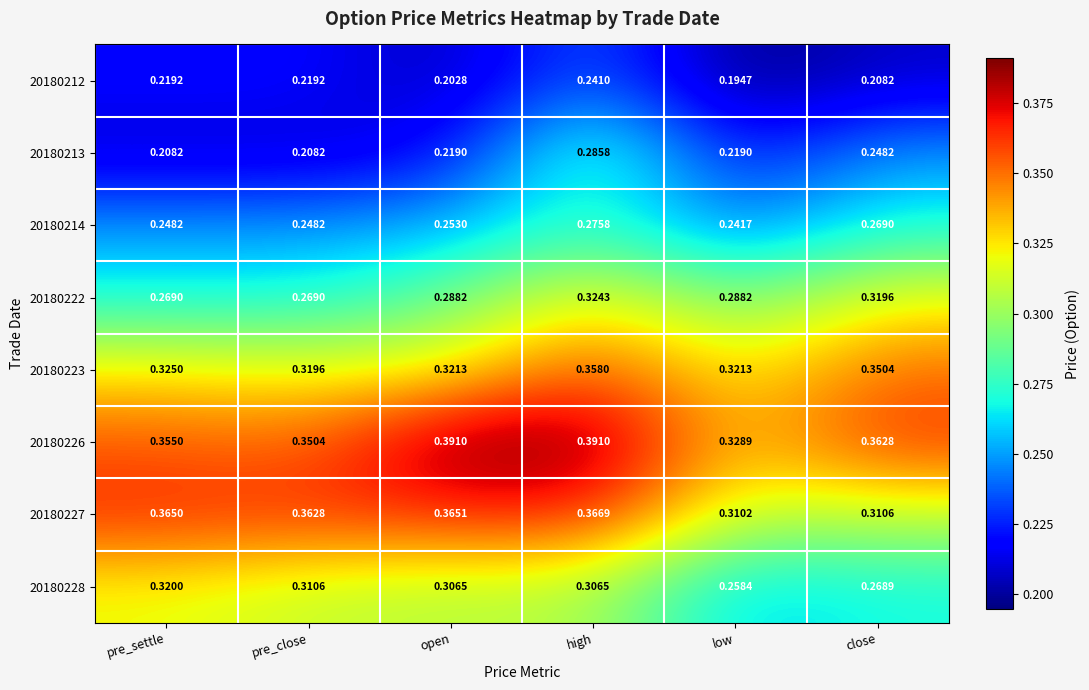

At which label is 20180228 closest to 0?

low